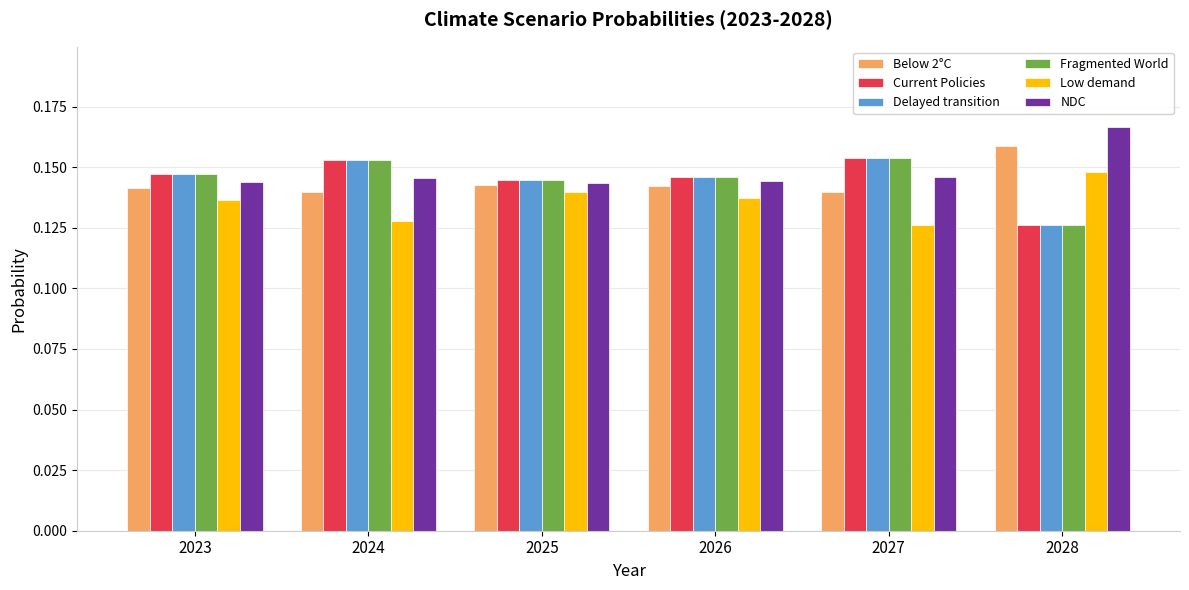

True or false: Delayed transition has a value of 0.0 at 2025.

False